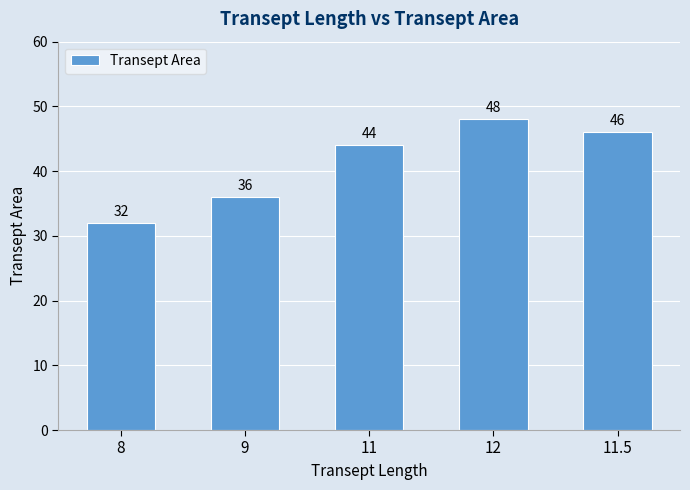

What is the label of the 2nd bar from the left?

9